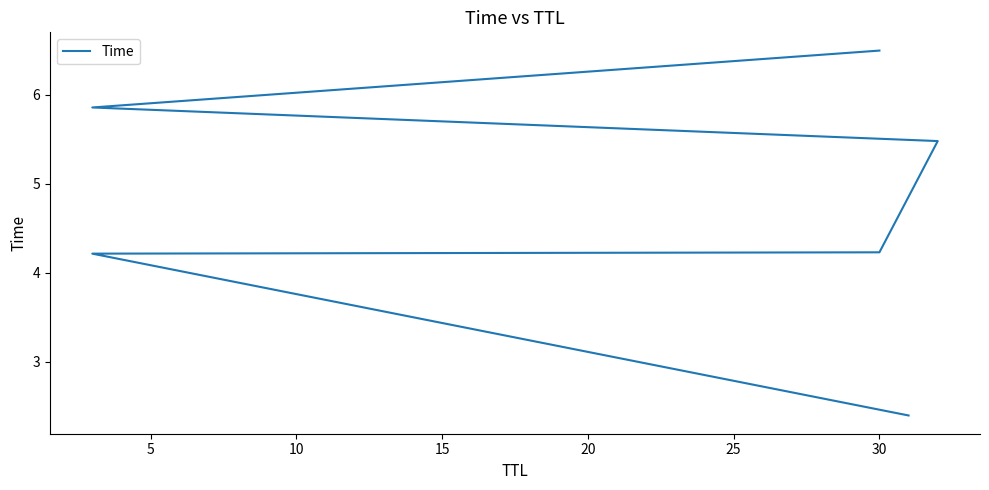

What is the maximum value shown in the chart?

6.5